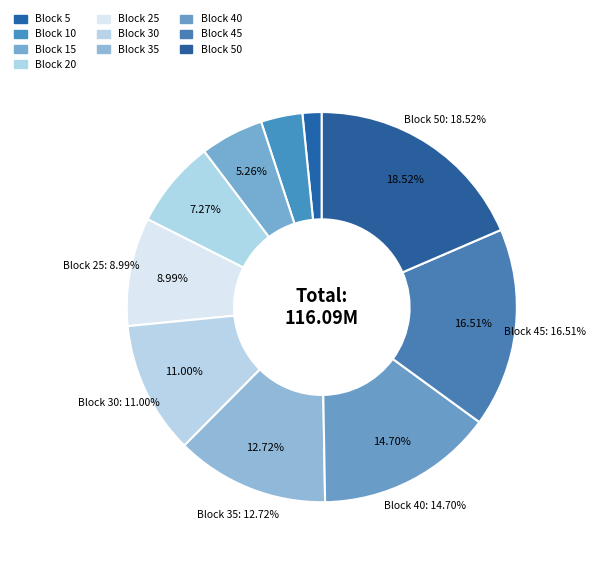

How many slices are in this pie chart?

10